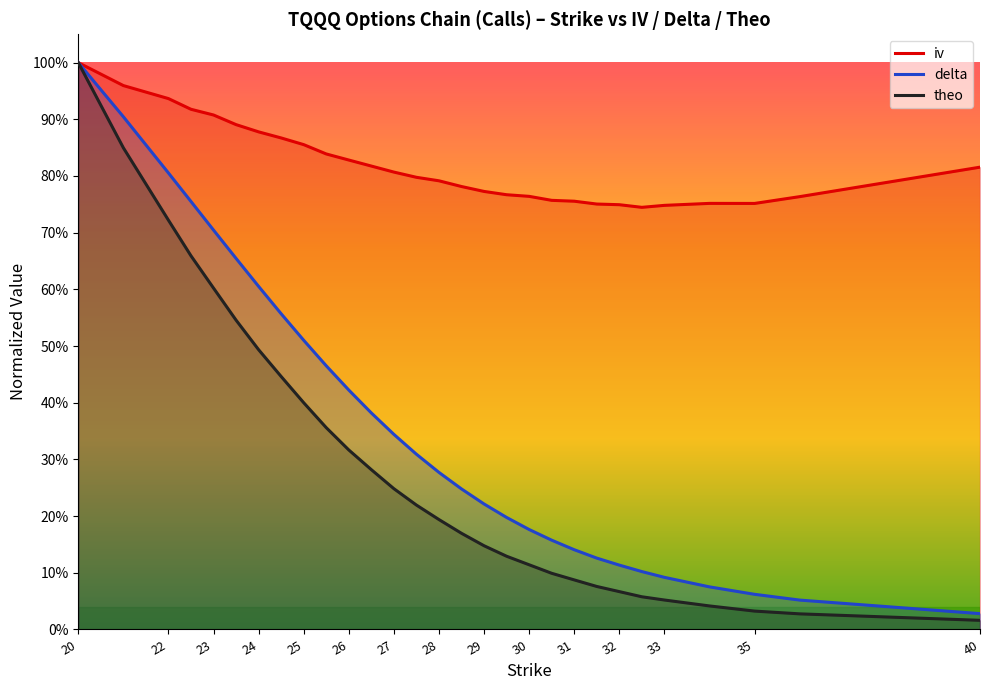

What is the difference between the maximum and minimum values in the theo series?

1.0